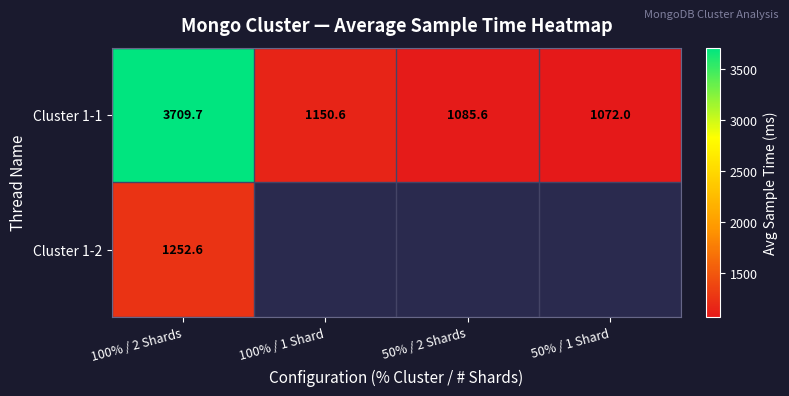

How many data points does each series have?

4